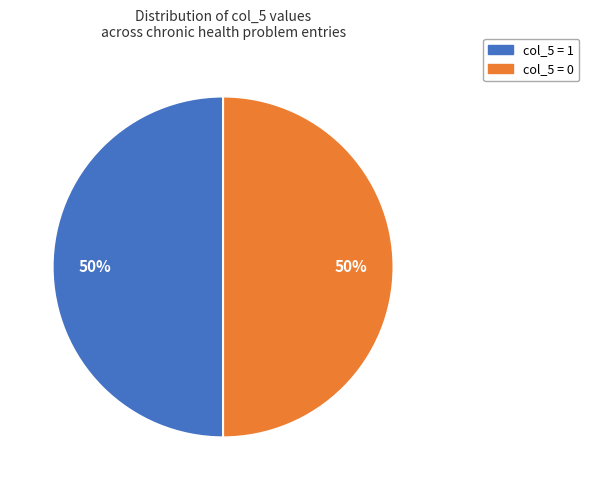

To the nearest percent, what is the difference between the largest and smallest slice percentages?

0%